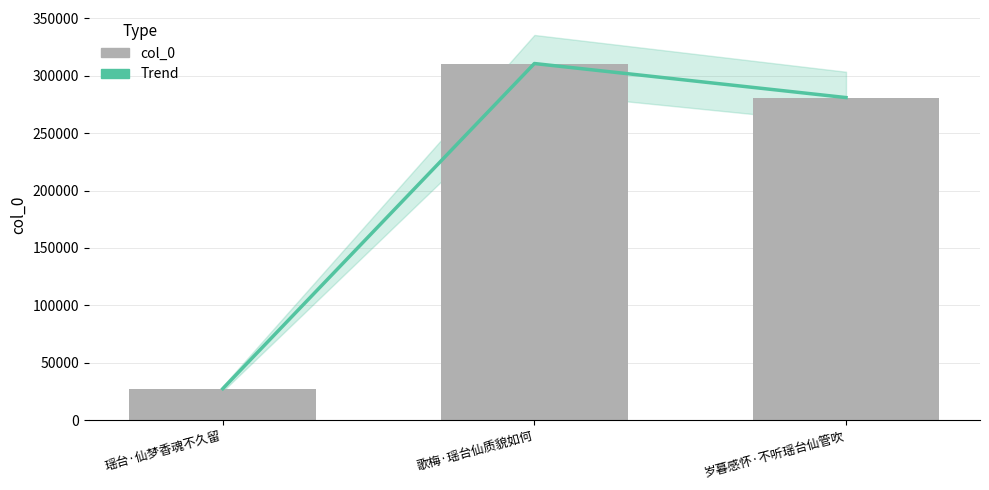

What is the label of the 1st bar from the left?

瑶台·仙梦香魂不久留